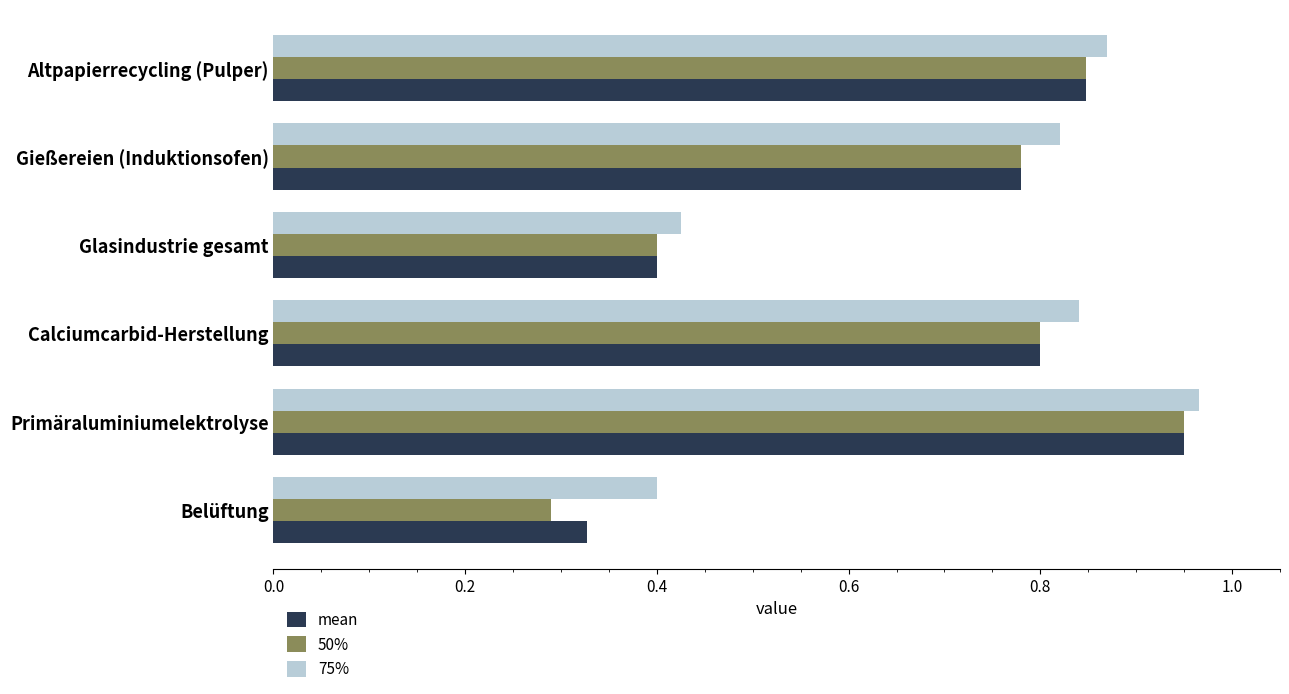

Which series has the largest total across all categories?

75%